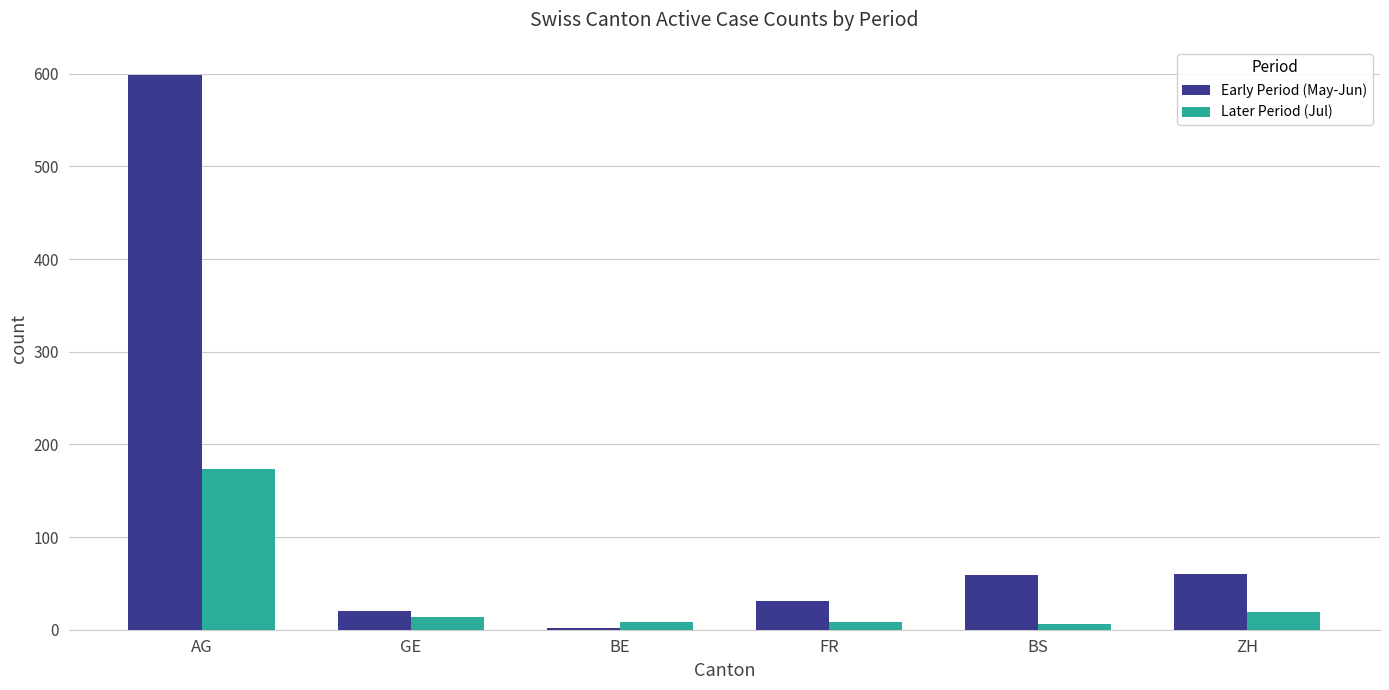

Which series changed the most between AG and GE?

Early Period (May-Jun)